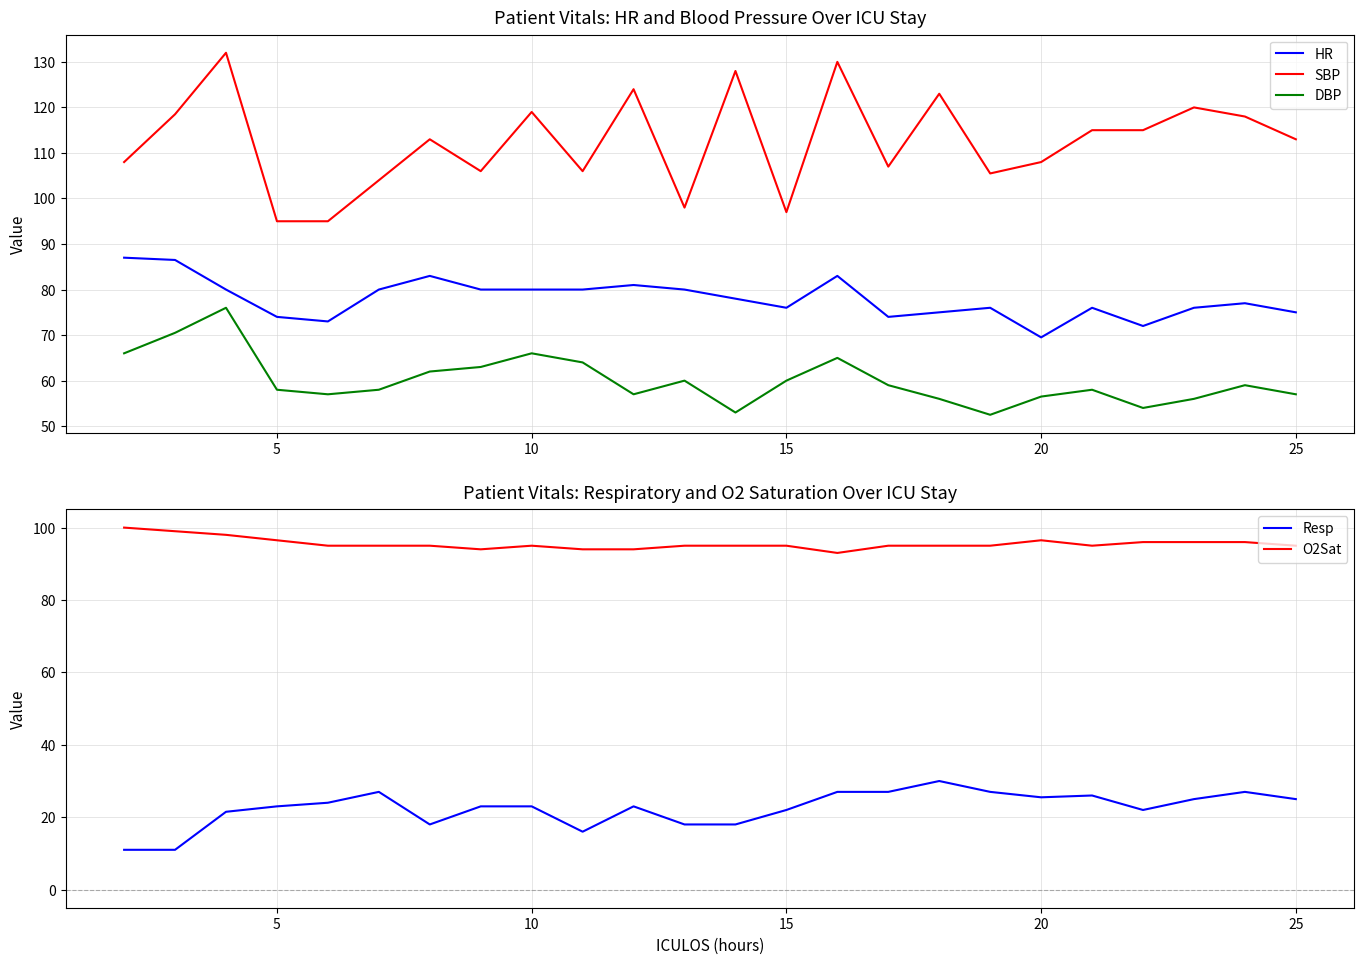

True or false: HR and SBP intersect in this chart.

False